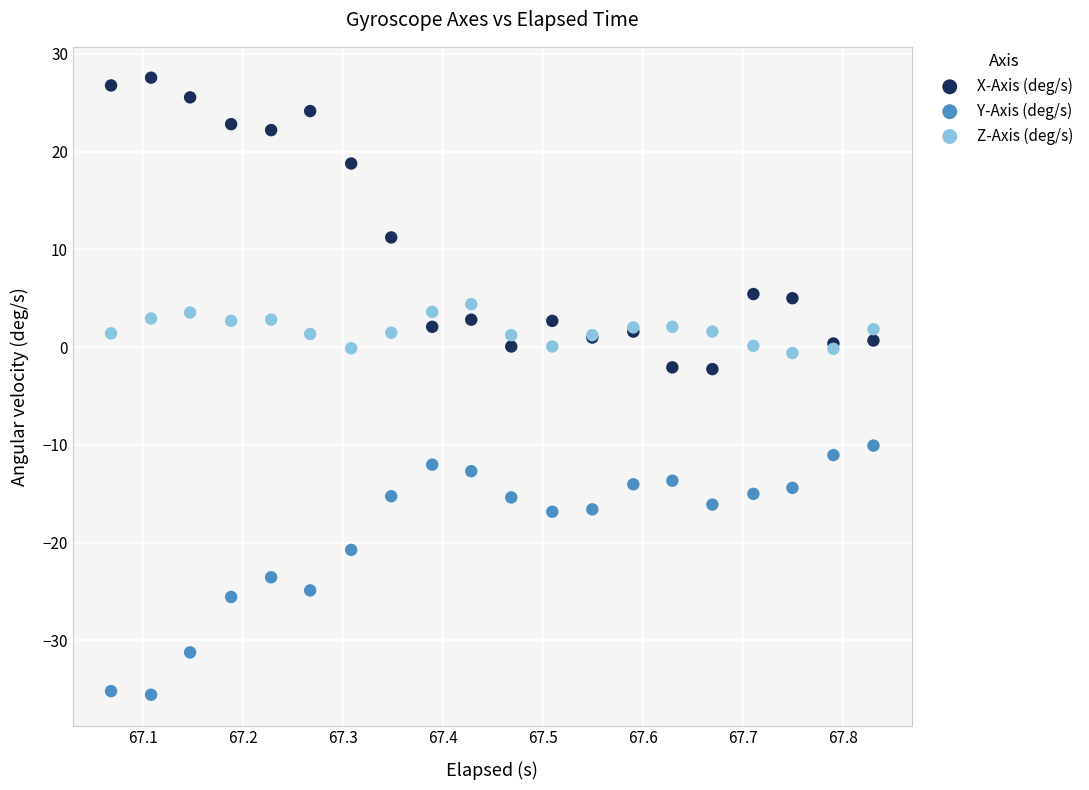

Which series contains the highest Y value?

X-Axis (deg/s)